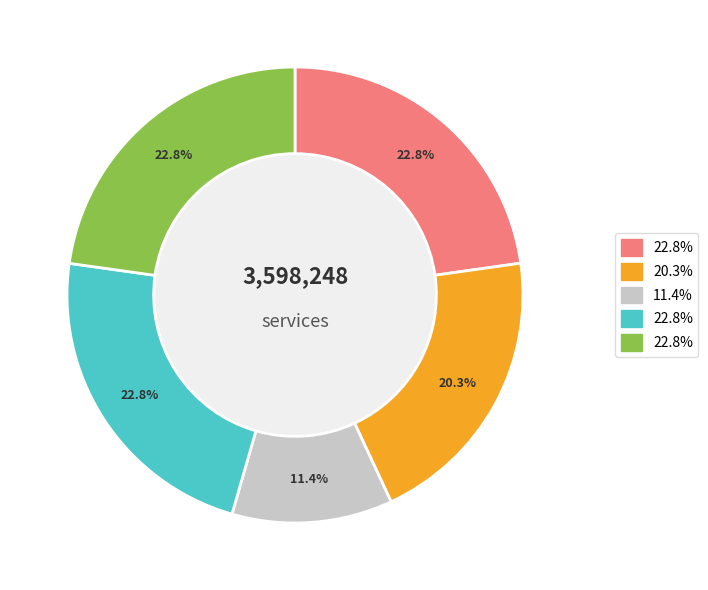

Is there a majority slice in this chart?

No